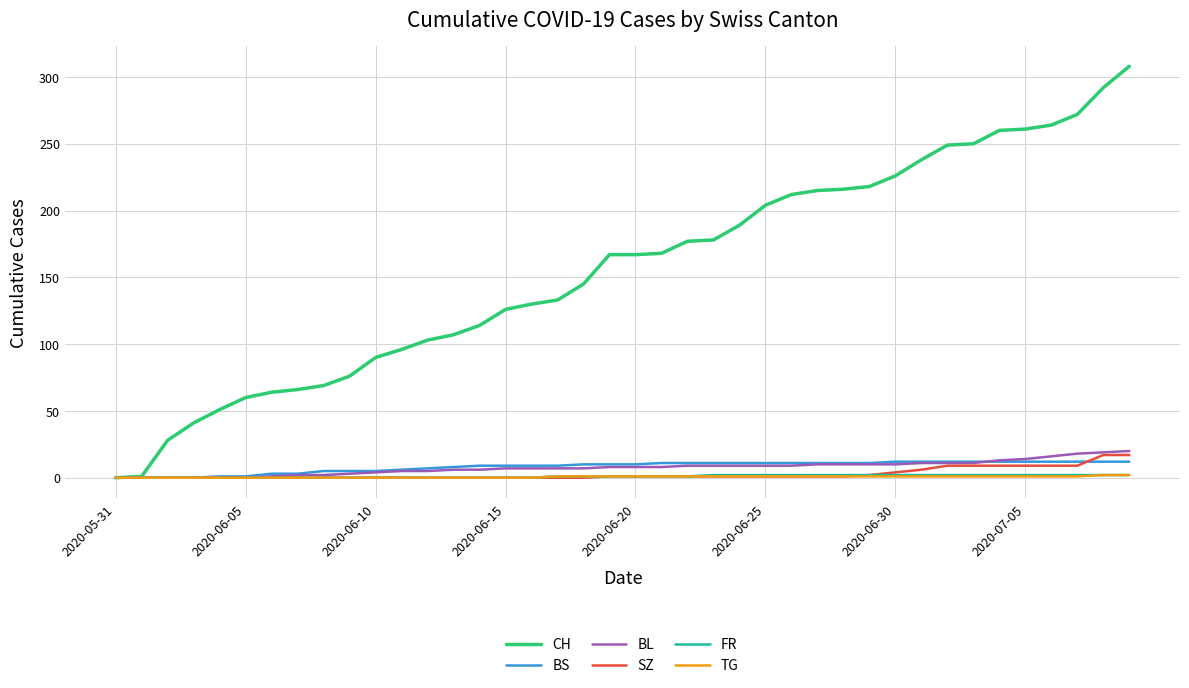

At how many categories does at least one series exceed 160?

21